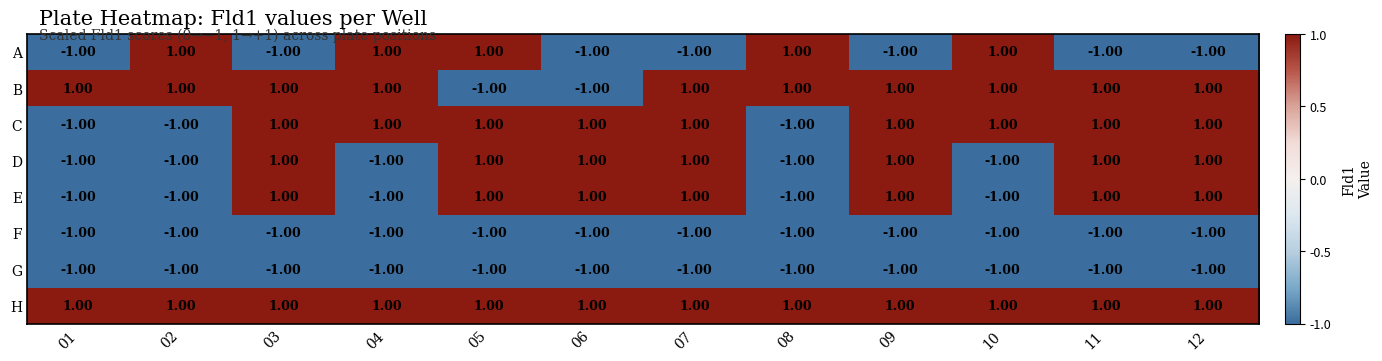

At how many categories does at least one series exceed 0?

12